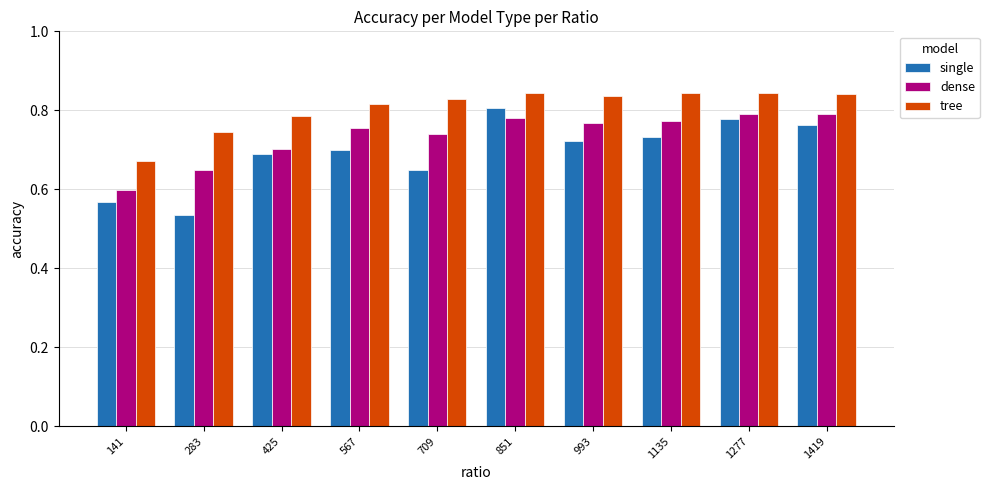

List the series in order of their overall mean, lowest first.

single, dense, tree